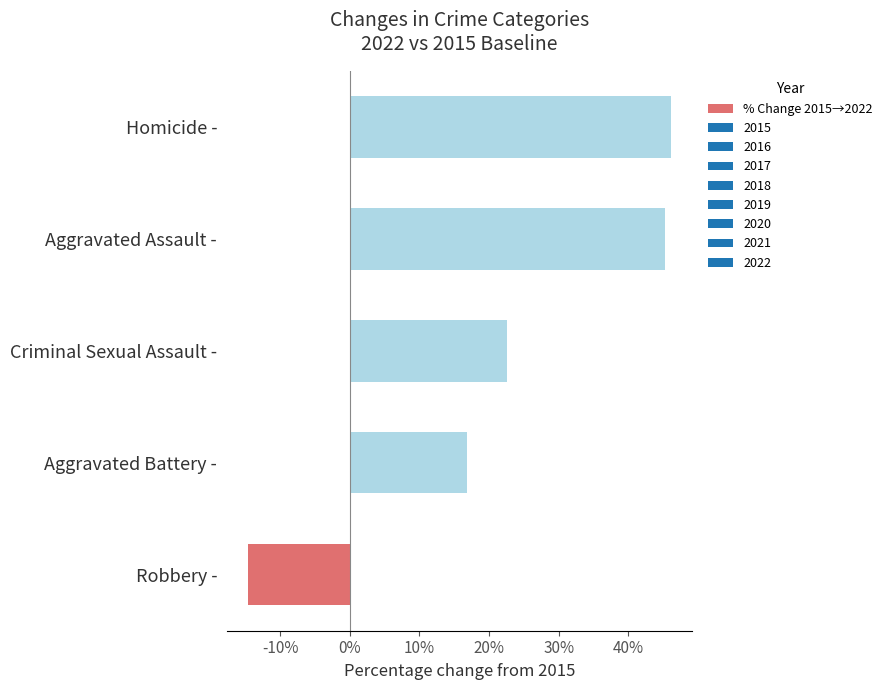

List the labels in order of value, smallest first.

Robbery -, Aggravated Battery -, Criminal Sexual Assault -, Aggravated Assault -, Homicide -